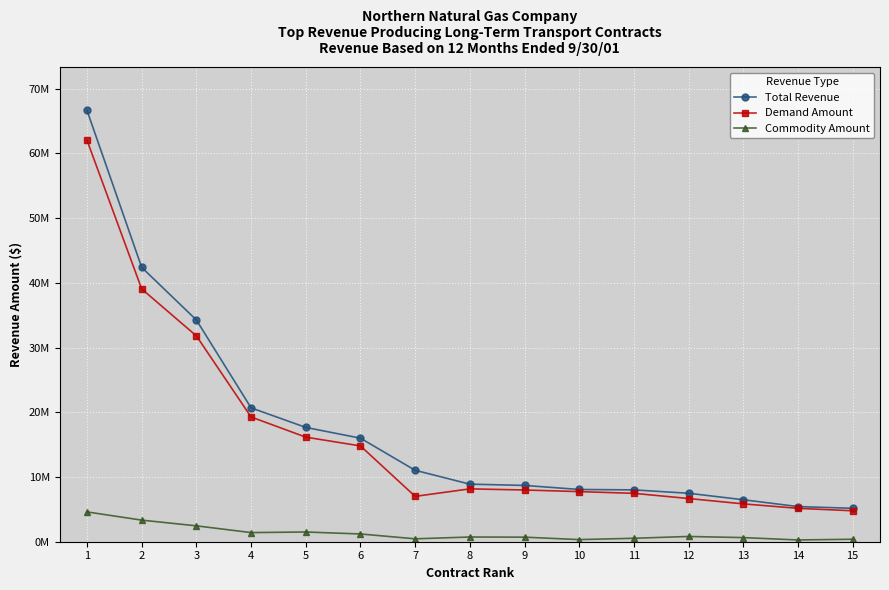

Reading right to left, transcribe all the data shown in this chart.

Total Revenue: 5164872.6	5432091.6	6487882.3	7488992.5	8010581.7	8074288.0	8698646.4	8896839.7	11038453.0	16002184.0	17666534.2	20689204.8	34267096.9	42398584.8	66654105.2
Demand Amount: 4782690.0	5159823.7	5849194.4	6676993.2	7477835.0	7744565.2	7993947.0	8168618.5	7010468.8	14803518.7	16162513.0	19278034.5	31811836.2	39061922.1	62047144.6
Commodity Amount: 382182.6	272267.9	638688.0	811999.2	532746.7	329722.8	704699.3	728221.2	450113.2	1198665.3	1504021.1	1411170.4	2455260.7	3336662.7	4606960.6